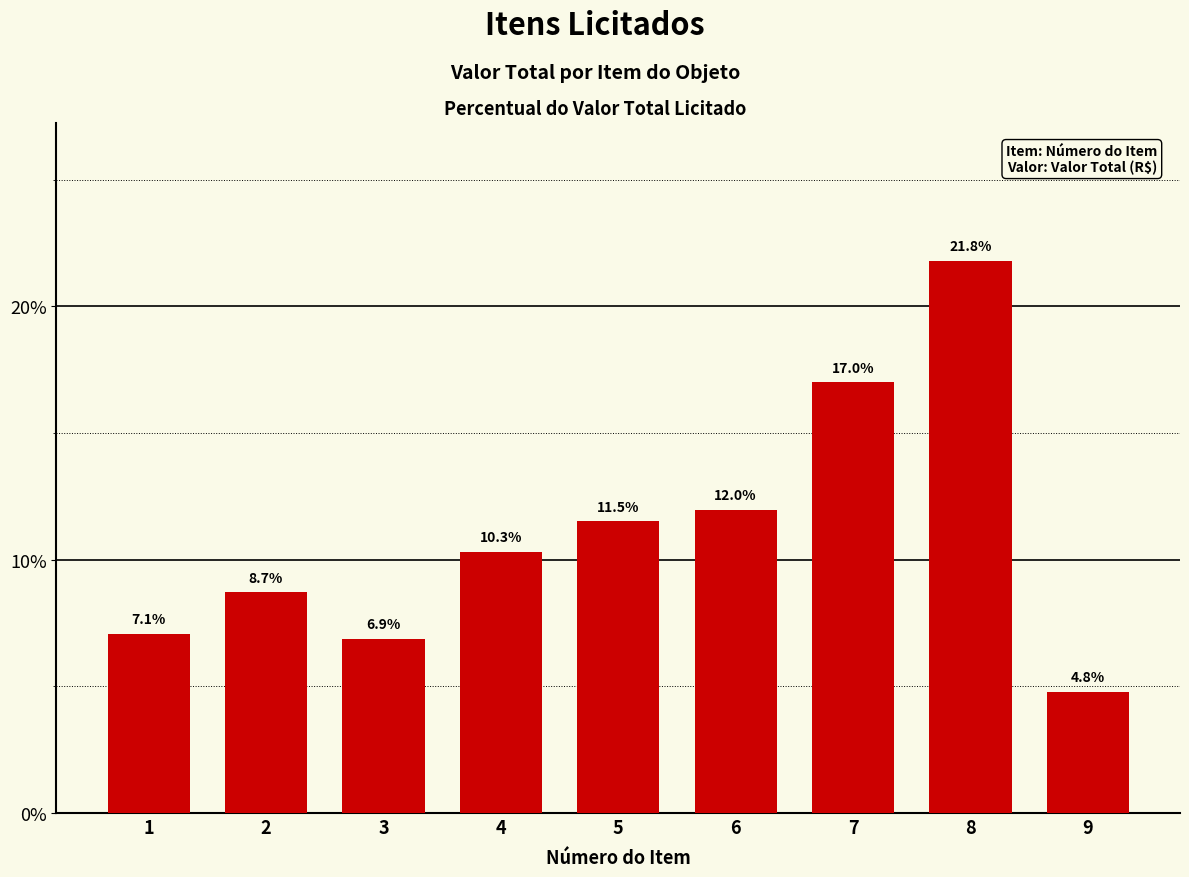

How many values exceed 10?

5